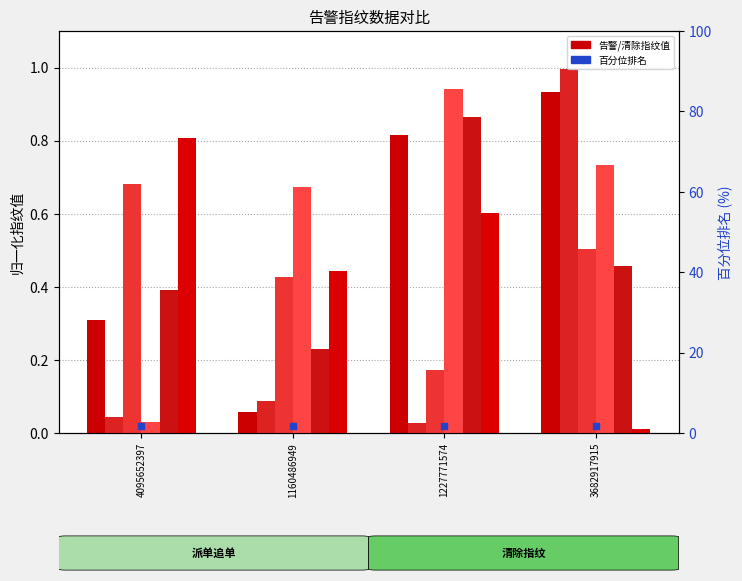

At which category is the sum across all series the highest?

3682917915